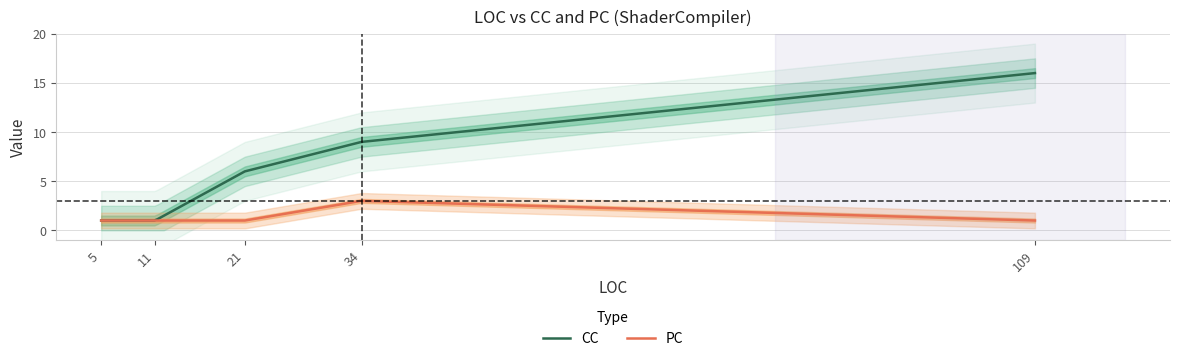

Reading left to right, extract all data points from this chart.

CC: 109=16	34=9	21=6	5=1	11=1
PC: 109=1	34=3	21=1	5=1	11=1